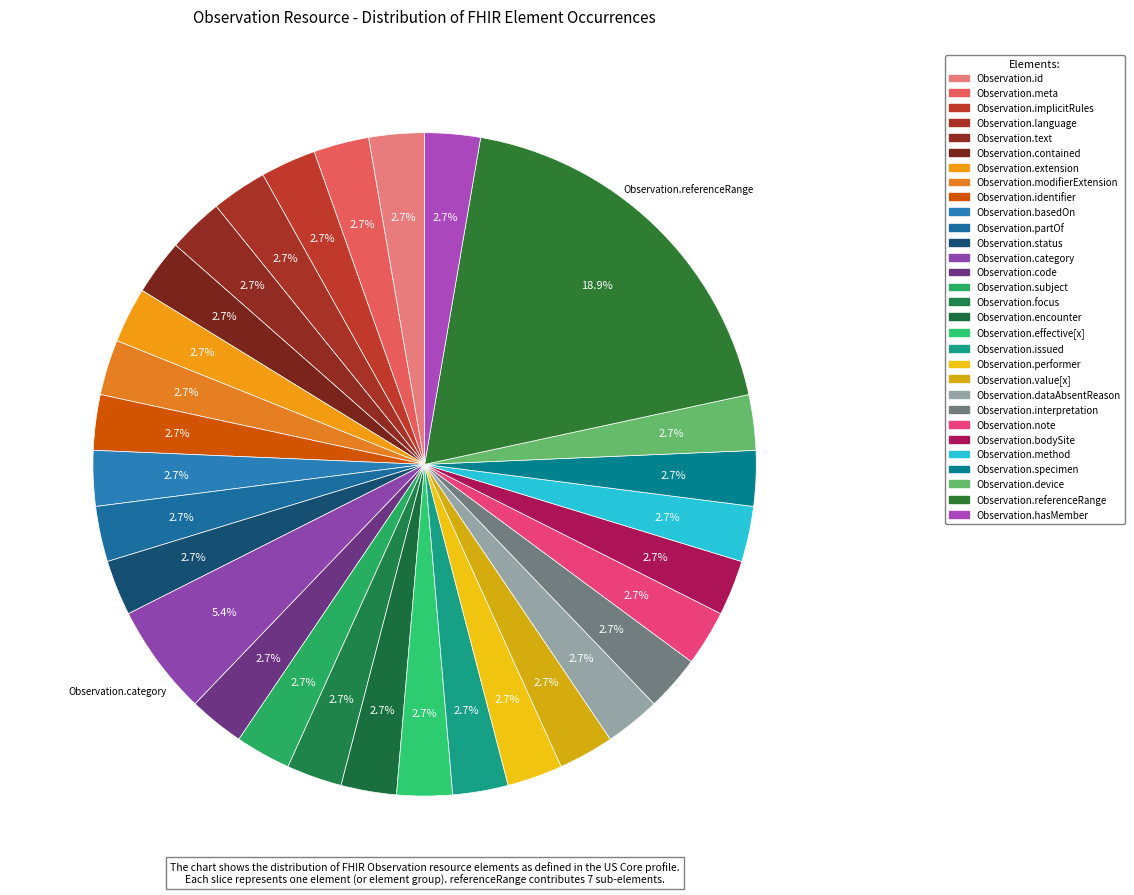

How many slices are in this pie chart?

30